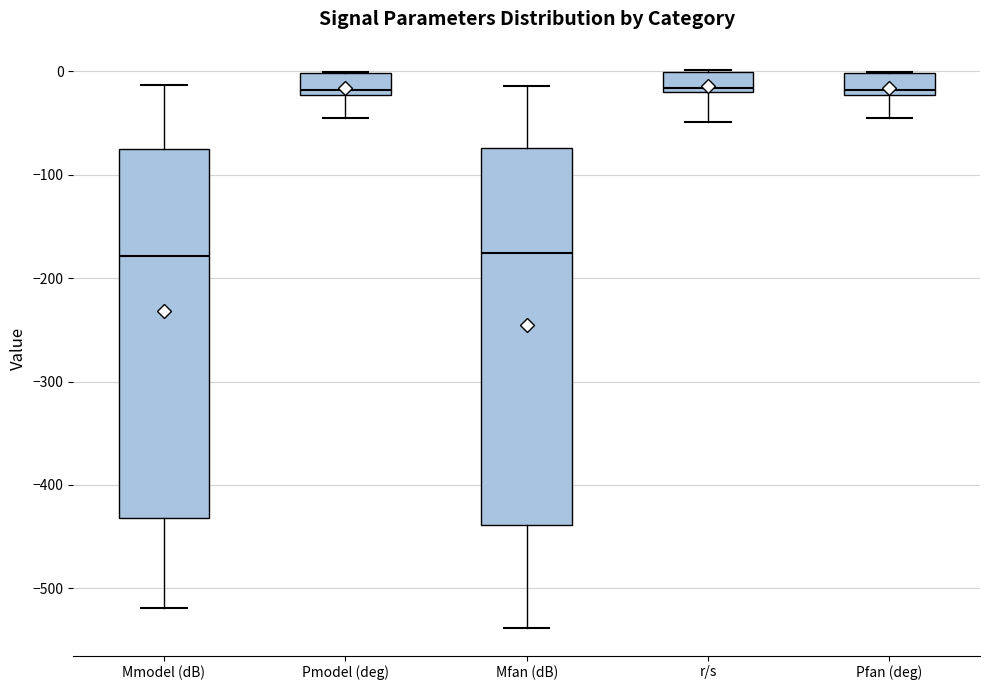

Reading left to right, transcribe this box plot: for each box, give where its median line is, the range the box spans, and where its two whiskers end, as read against the y-axis. The values are not printed on the chart, so give them approximately, as read against the axis.

Mmodel (dB): median -180, box -430 to -80, whiskers -520 to -10
Pmodel (deg): median -20 (just above the box's lower edge), box -20 to 0, whiskers -50 to 0
Mfan (dB): median -180, box -440 to -70, whiskers -540 to -10
r/s: median -20 (just above the box's lower edge), box -20 to 0, whiskers -50 to 0
Pfan (deg): median -20 (just above the box's lower edge), box -20 to 0, whiskers -50 to 0